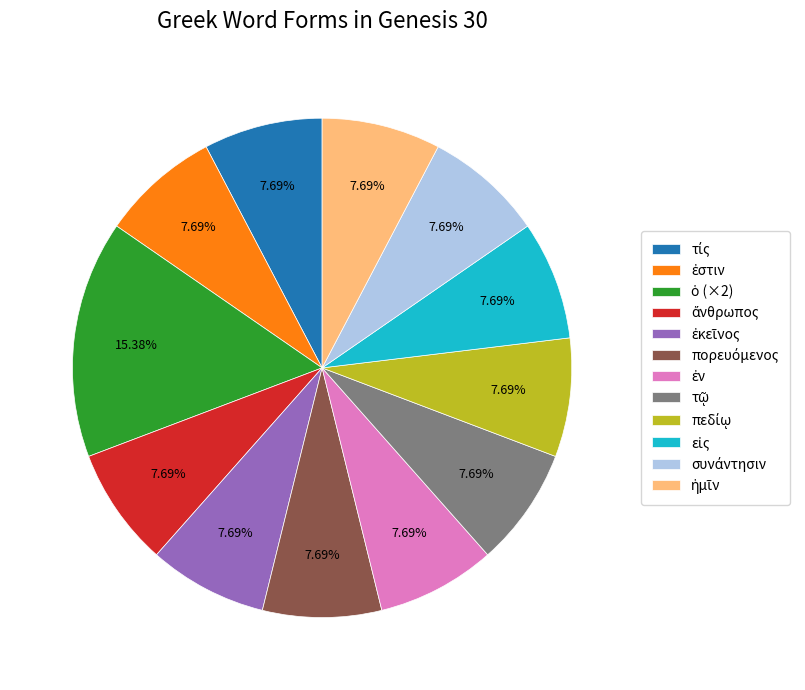

Is there a majority slice in this chart?

No